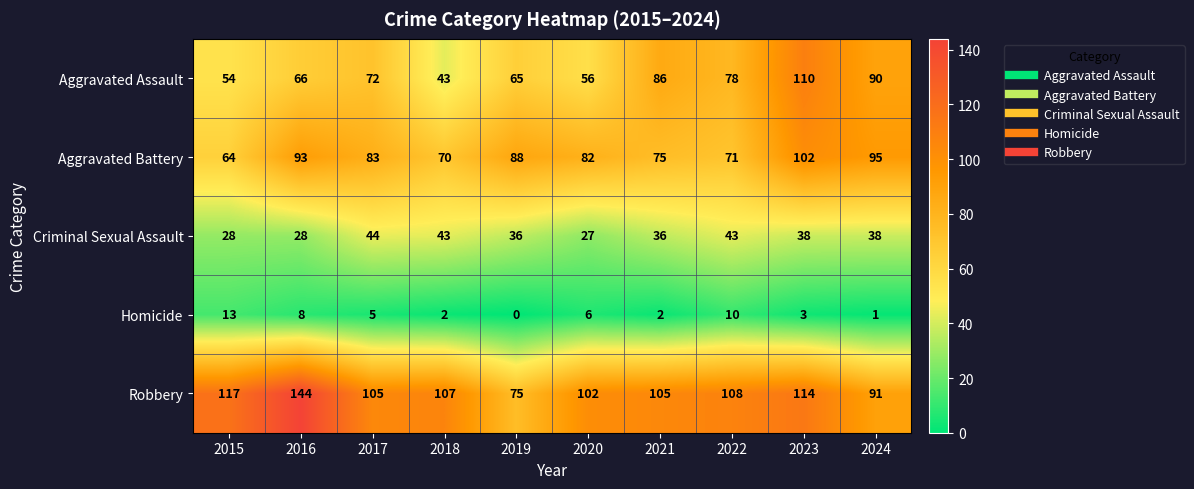

What is the difference between the highest and lowest values at 2021?

103